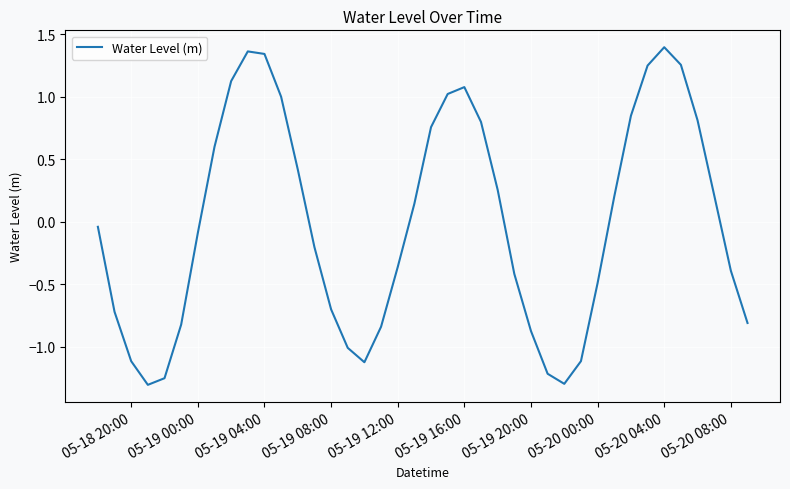

What is the difference between the maximum and minimum values?

2.7